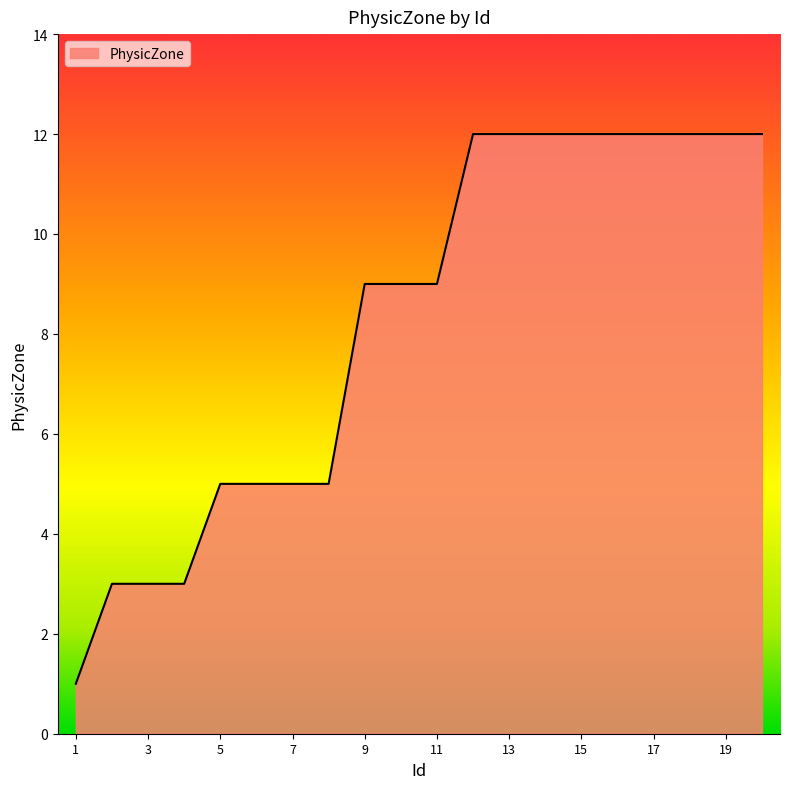

What is the maximum value shown in the chart?

12